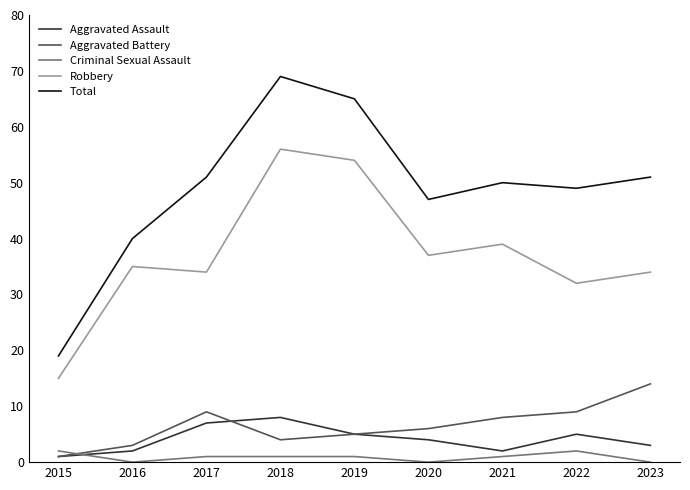

At which label does Aggravated Assault first exceed 4?

2017